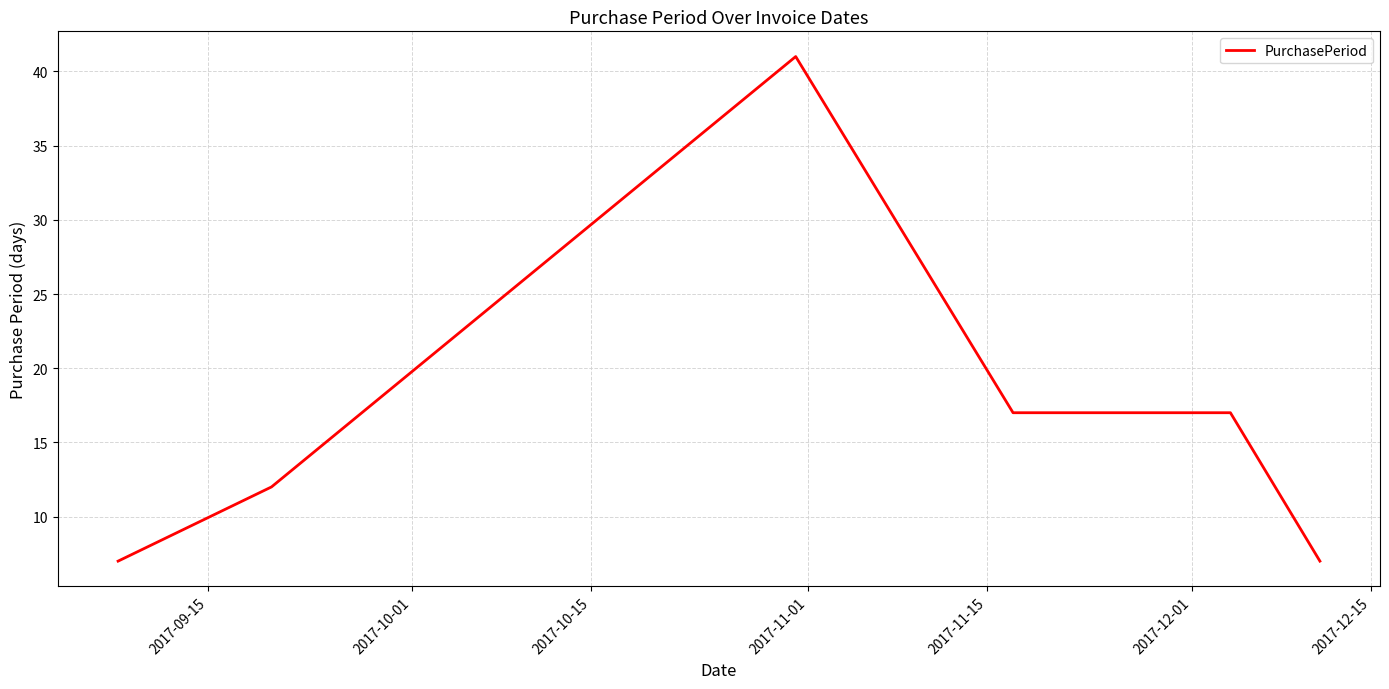

What is the maximum value shown in the chart?

41